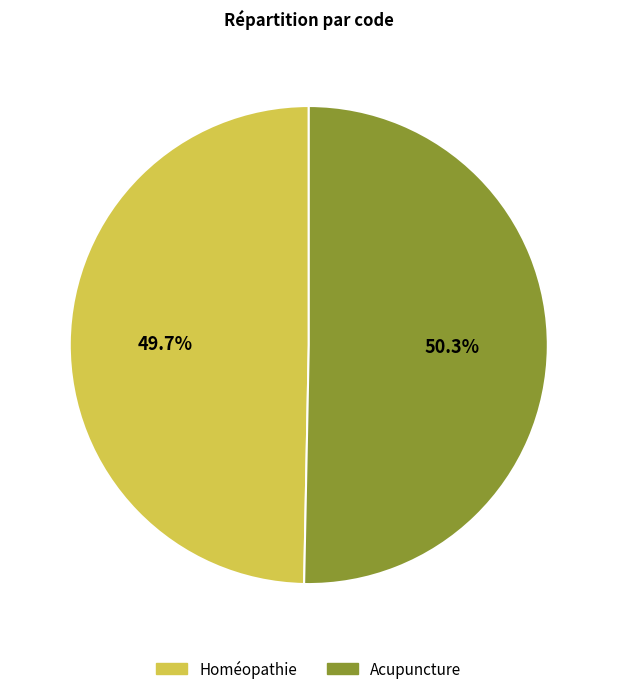

To the nearest percent, what percentage of the pie is Homéopathie?

50%